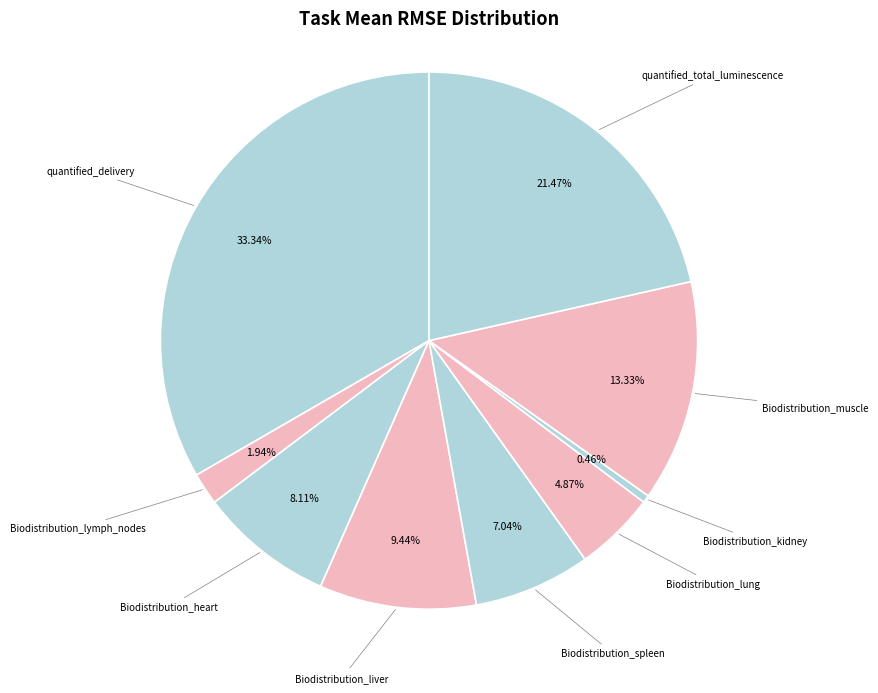

How many slices are in this pie chart?

9